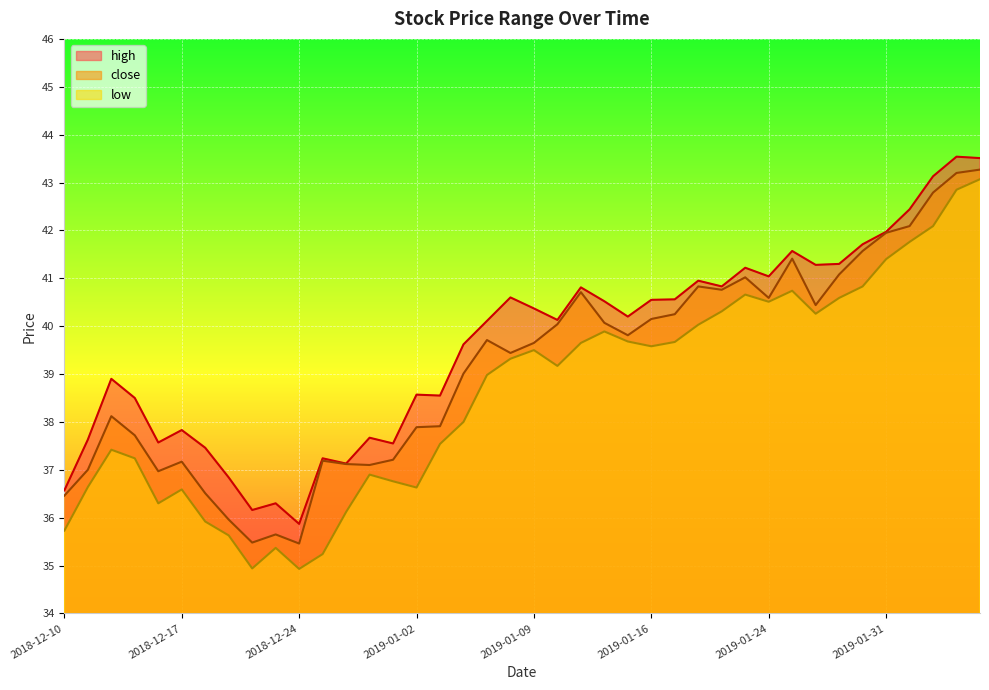

Count the number of categories in the chart.

40